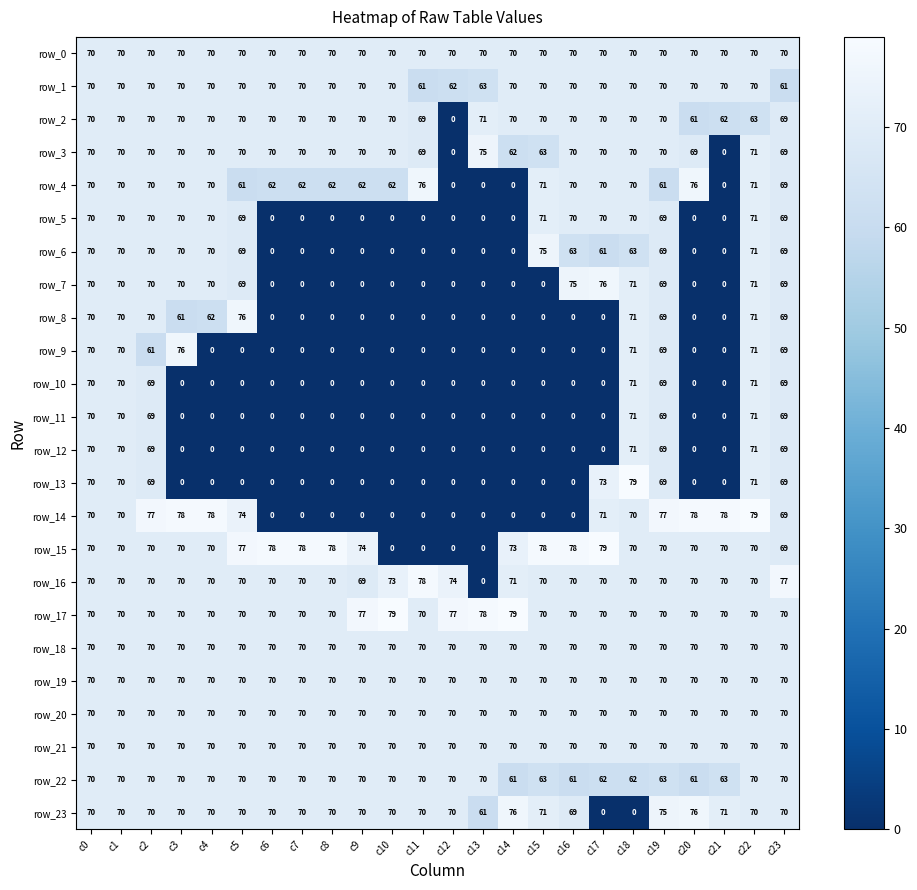

Which series has the largest total across all categories?

row_17